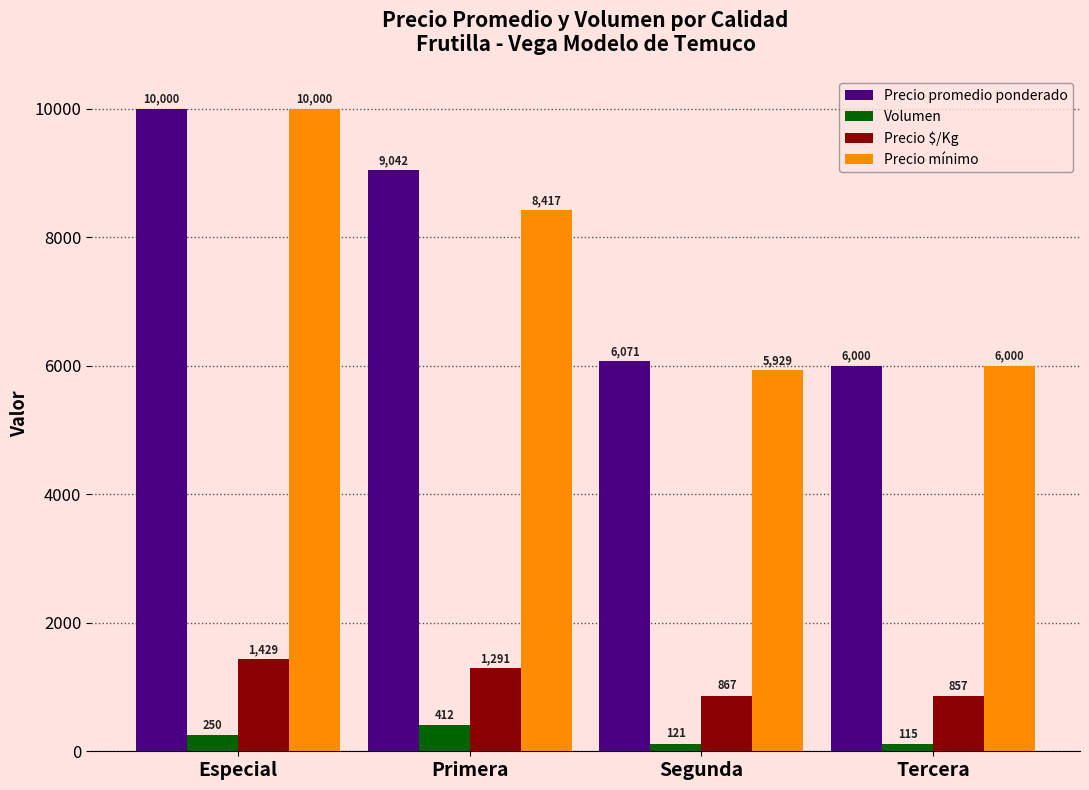

What is the label of the 1st bar from the right?

Tercera